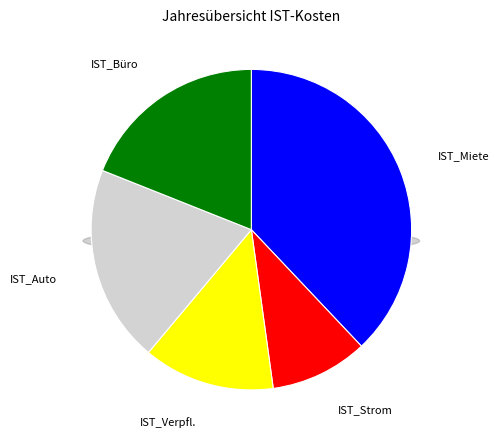

How many segments does this pie chart have?

5